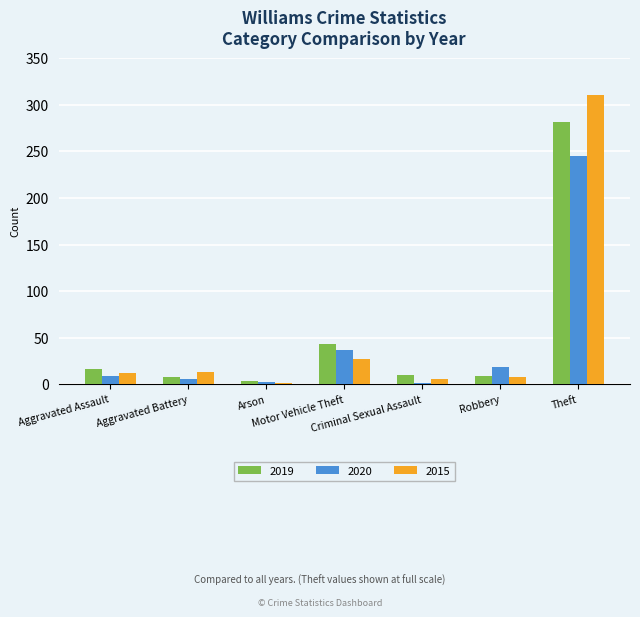

What is the sum of all 2015 values?

378